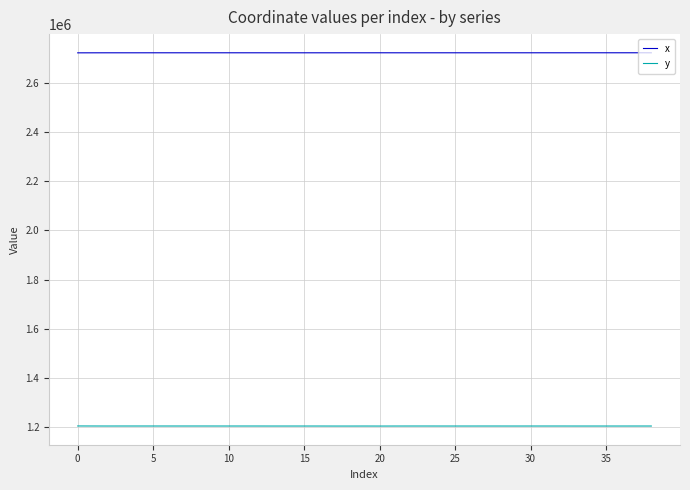

Is this an area chart (filled region under the line)?

No